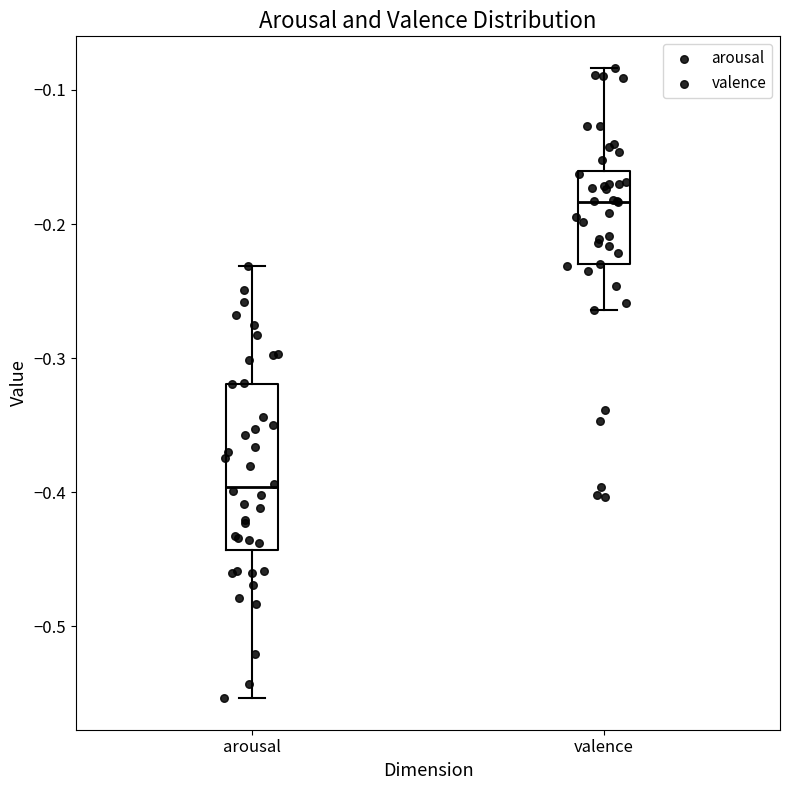

Which box is the tallest, from its lower edge to its upper edge?

arousal